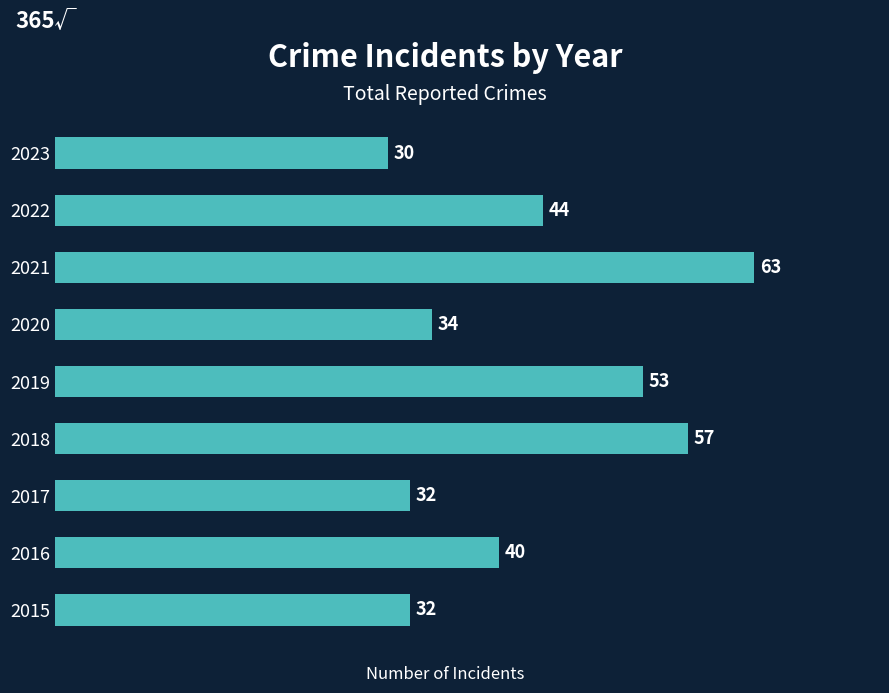

Which has a higher value, 2021 or 2016?

2021